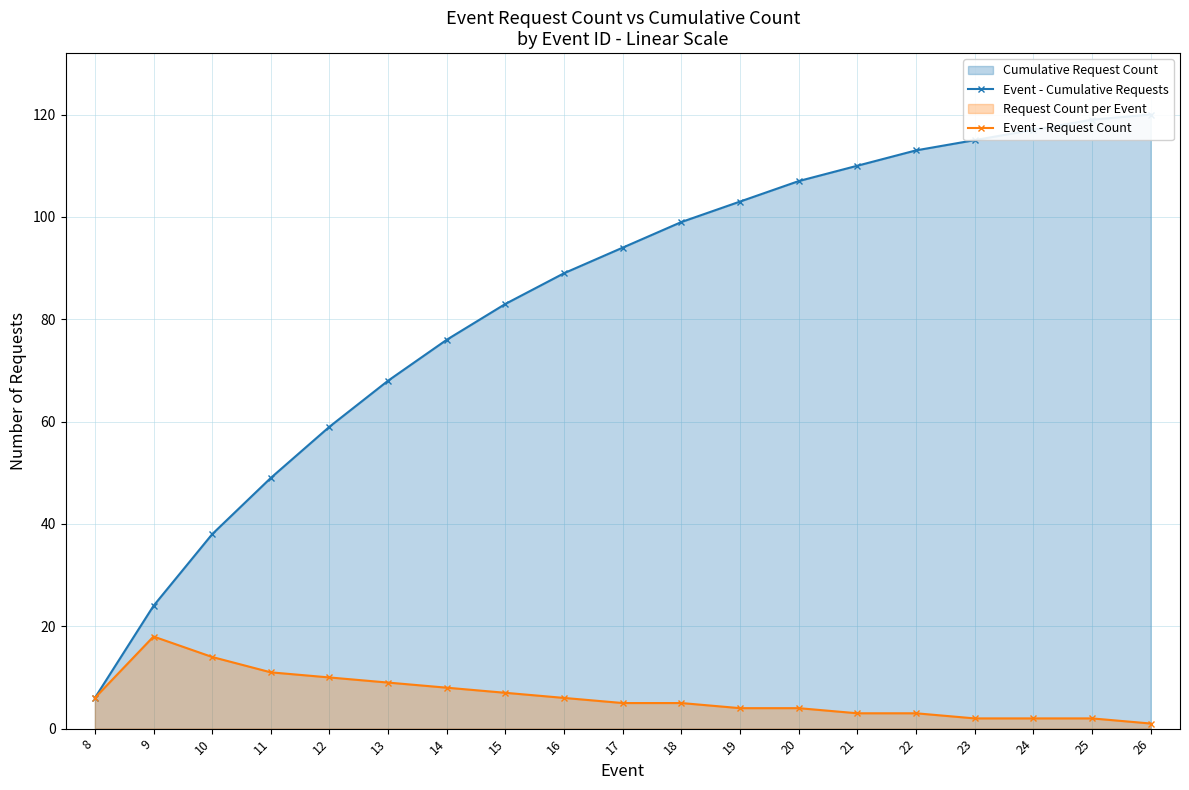

How many series are shown in this chart?

2